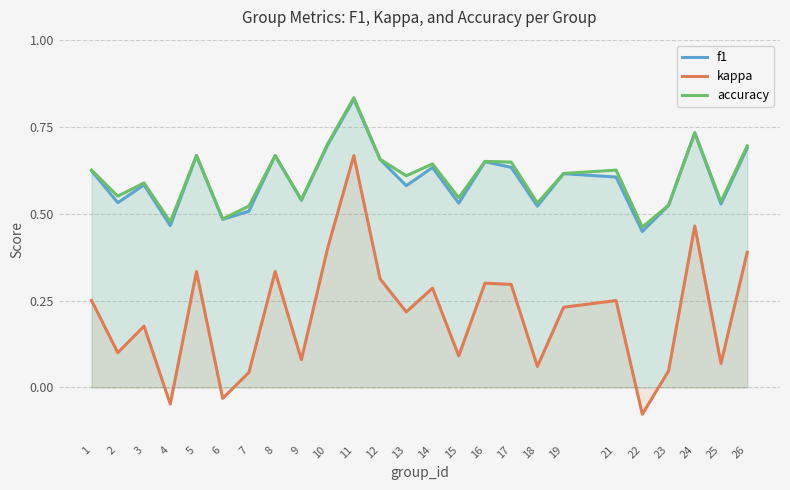

True or false: f1 and accuracy intersect in this chart.

False